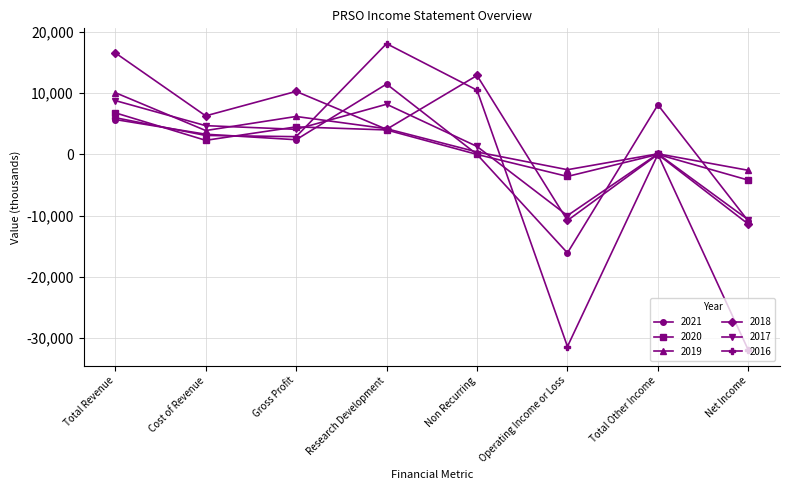

What value does the 2017 series have at Non Recurring, to the nearest 50?

1300